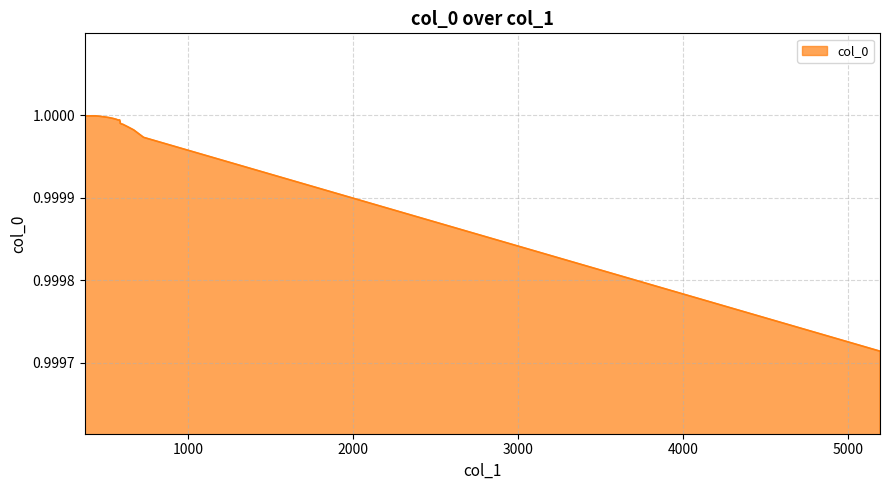

Is it true that the value at 588 is 1.0?

True